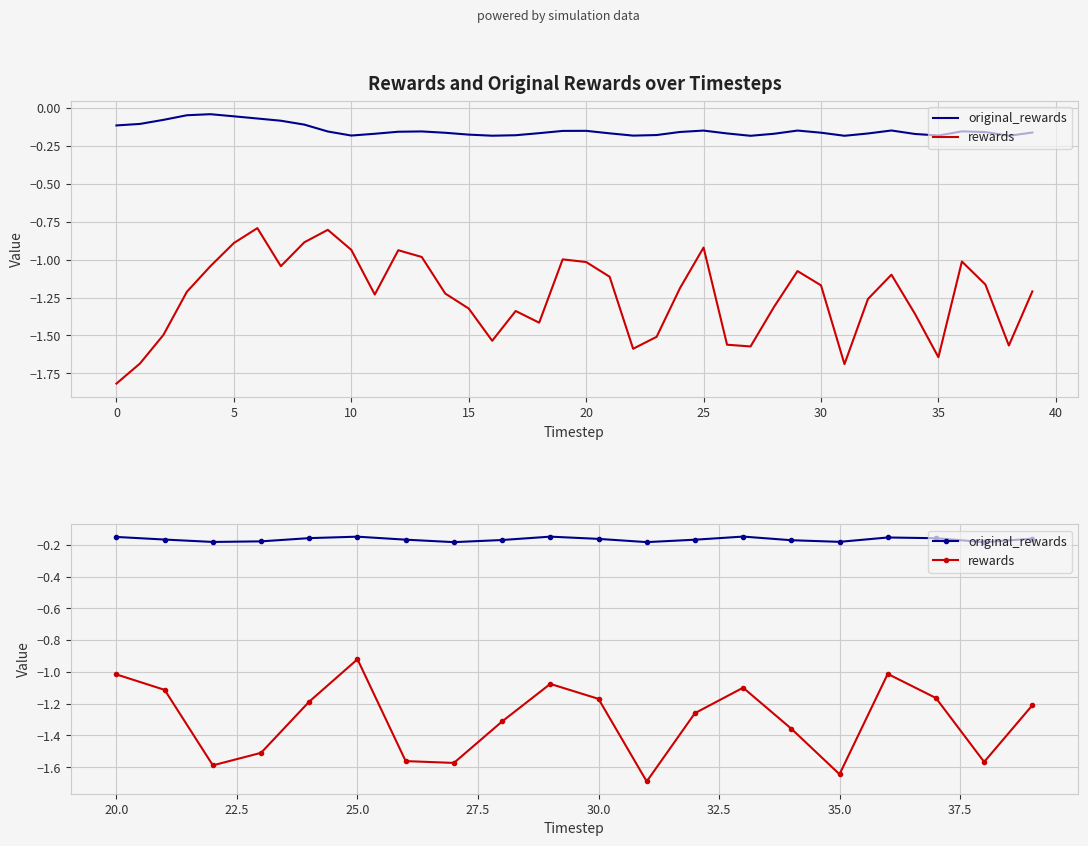

How many distinct data groups are displayed?

2